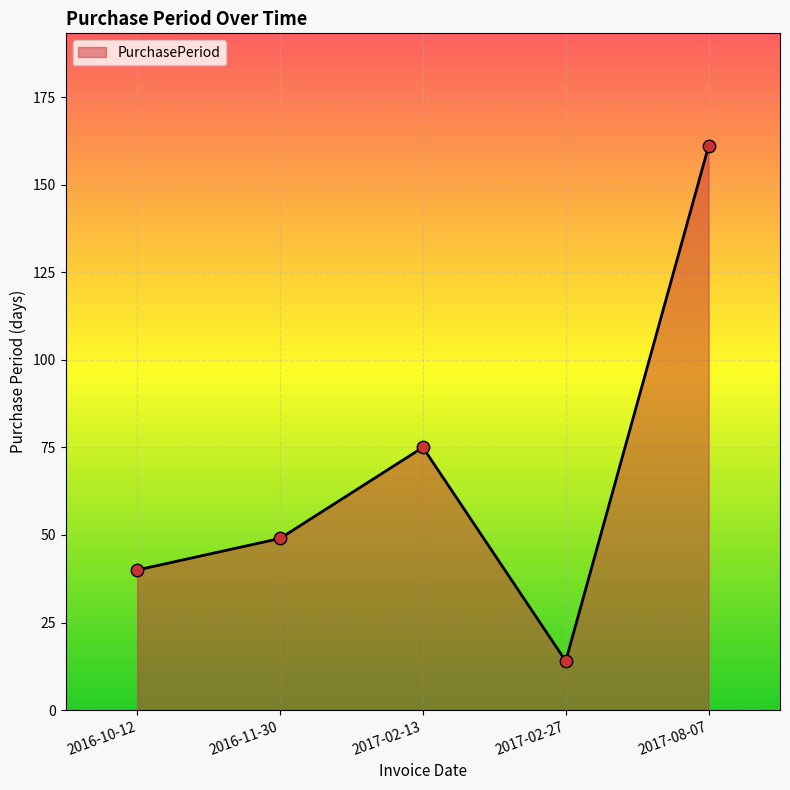

What is the change in value from 2016-10-12 to 2017-02-13?

+35